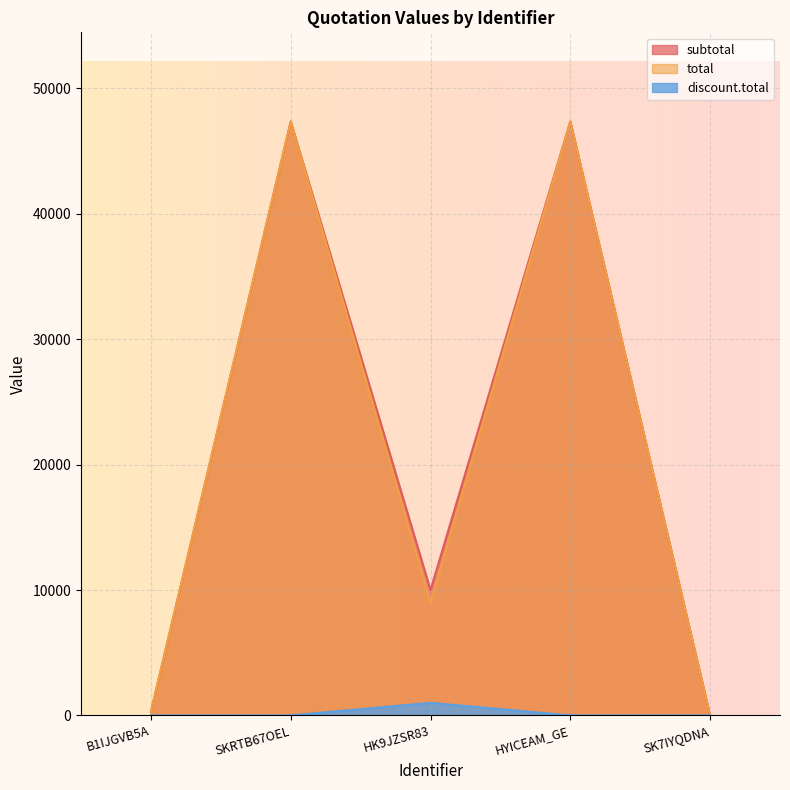

What position from the left is HYICEAM_GE?

4